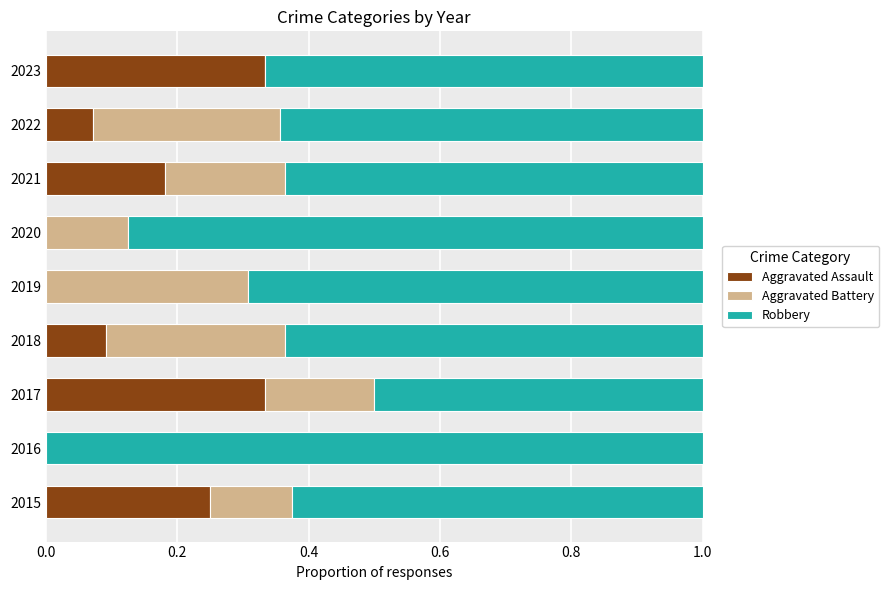

The value of Aggravated Assault at 2019 is 0.0. True or false?

True